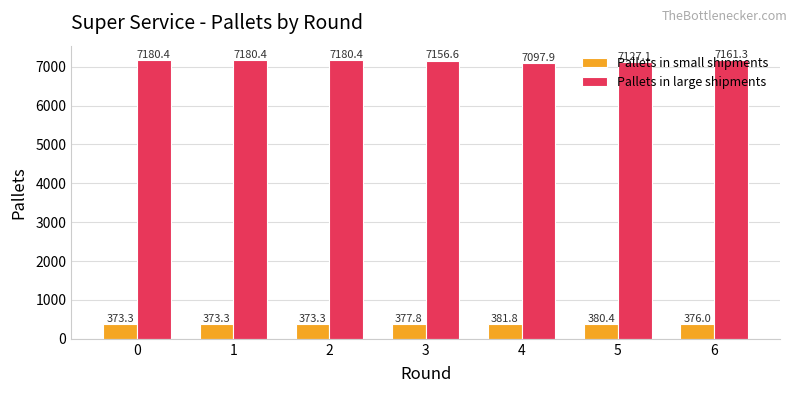

What is the sum of all Pallets in large shipments values?

50084.2